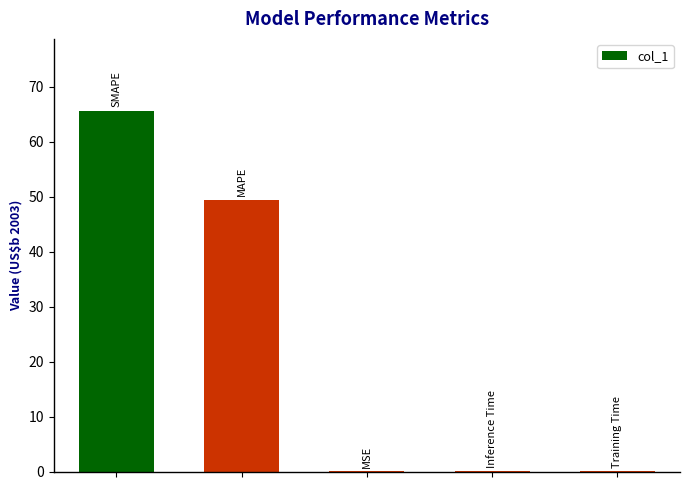

Count the number of categories in the chart.

5